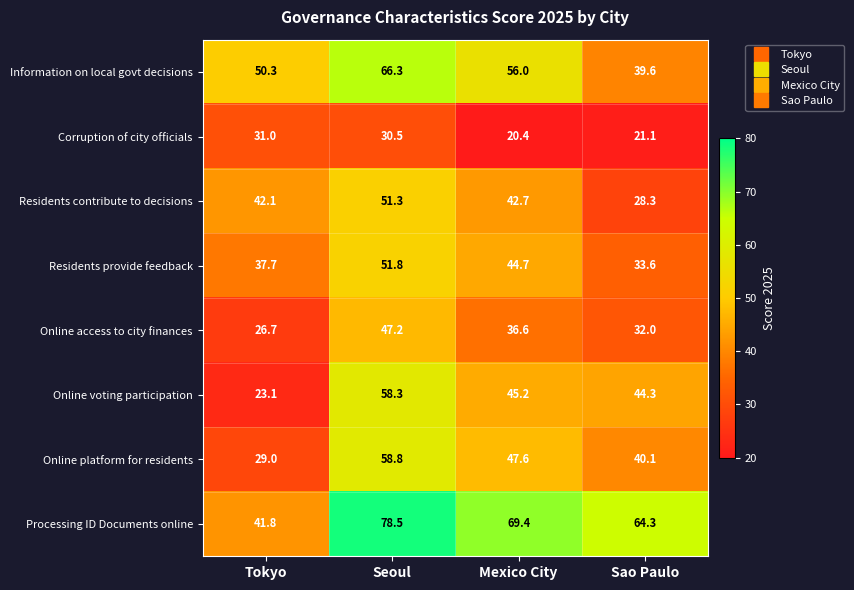

List the series in order of their peak value, highest first.

Processing ID Documents online, Information on local govt decisions, Online platform for residents, Online voting participation, Residents provide feedback, Residents contribute to decisions, Online access to city finances, Corruption of city officials